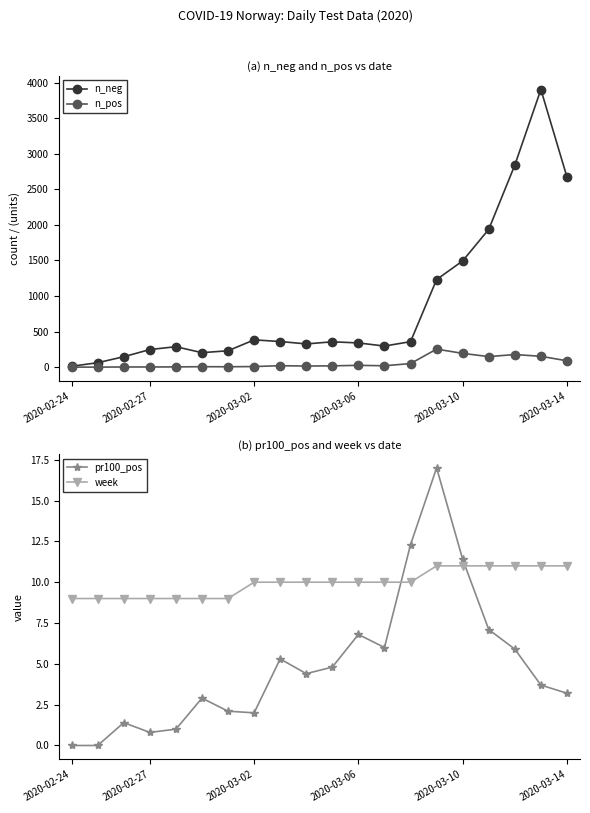

True or false: n_pos has more than 2 interior local peaks.

True